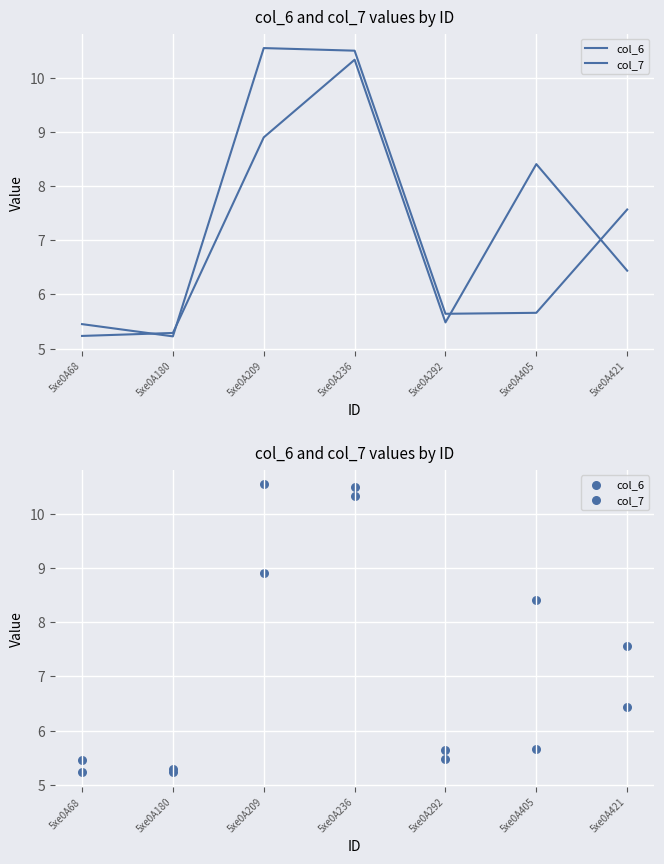

What is the total value across all series at 5xe0A292?

11.1